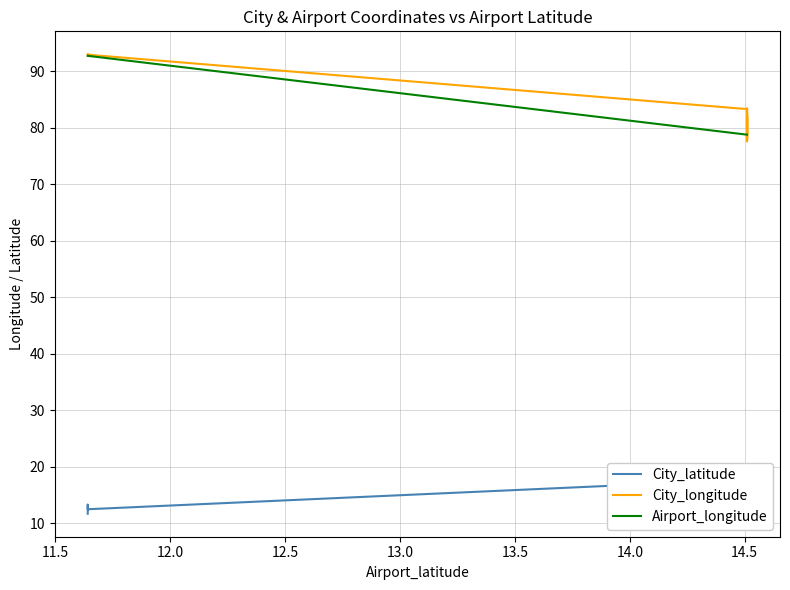

Which series has the largest range (max minus min)?

City_longitude